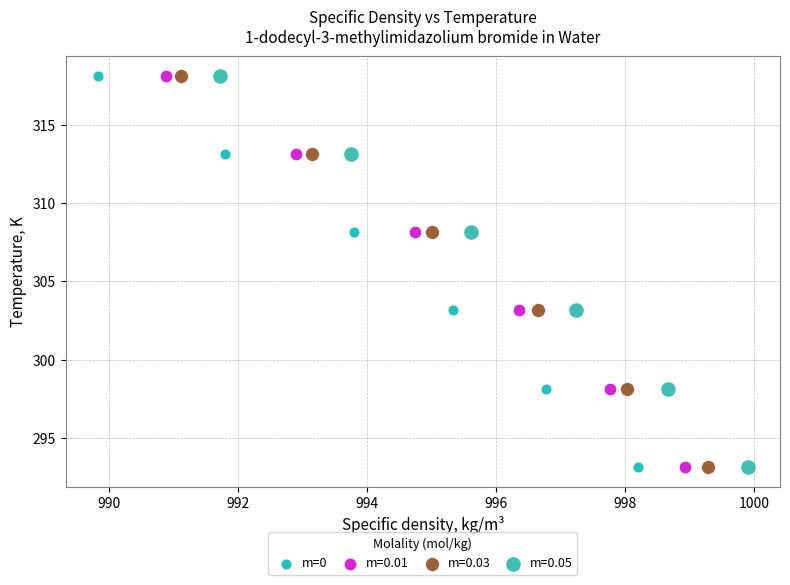

What are all the series names shown in the legend?

m=0, m=0.01, m=0.03, m=0.05